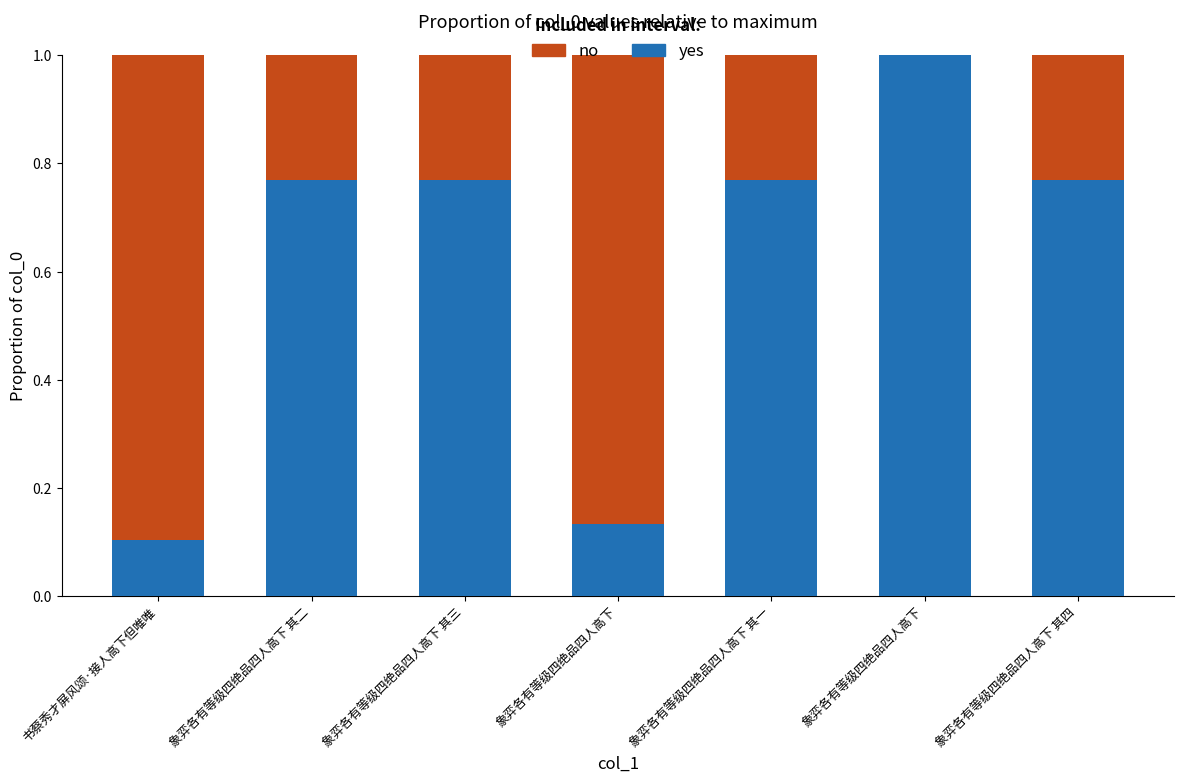

What is the label of the 4th bar from the left?

象弈各有等级四绝品四人高下